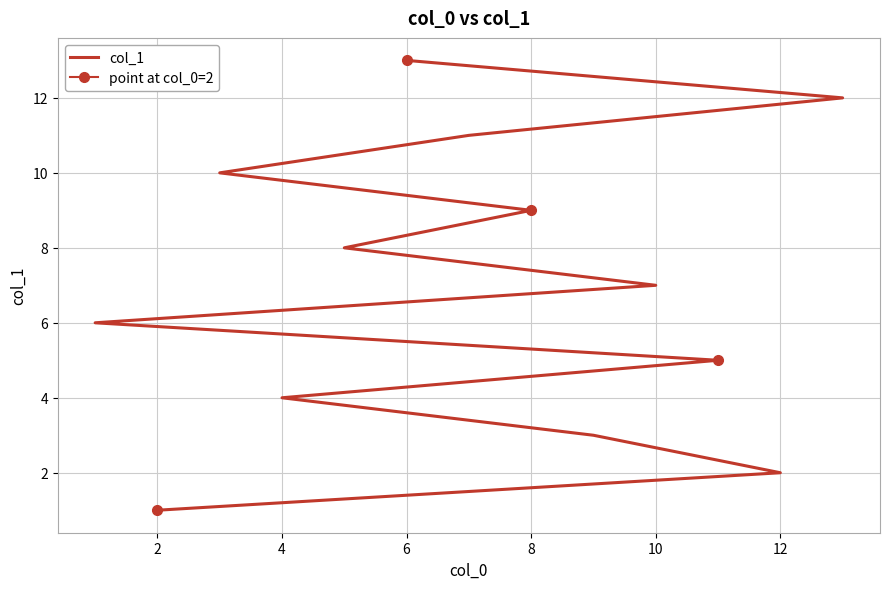

The chart shows a value of 20 at 11. True or false?

False